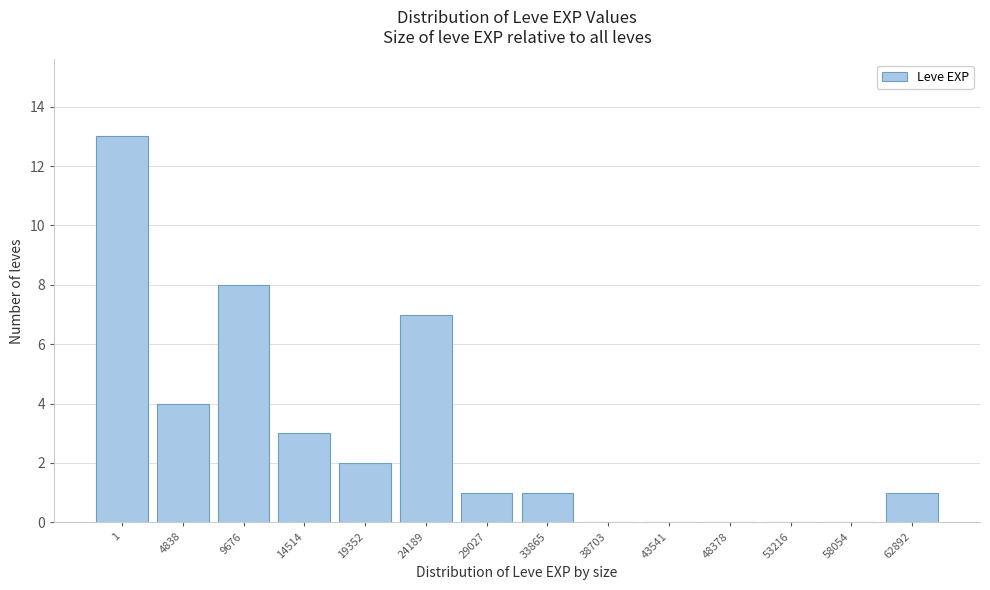

Reading left to right, extract all data points from this chart.

1=13	4838=4	9676=8	14514=3	19352=2	24189=7	29027=1	33865=1	38703=0	43541=0	48378=0	53216=0	58054=0	62892=1